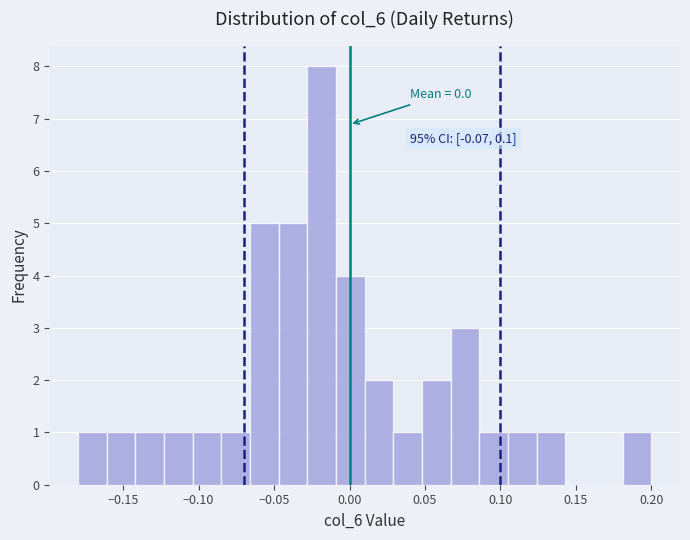

Around what value on the x-axis is the tallest bar? Give the approximate position of its centre, as read against the axis.

-0.020